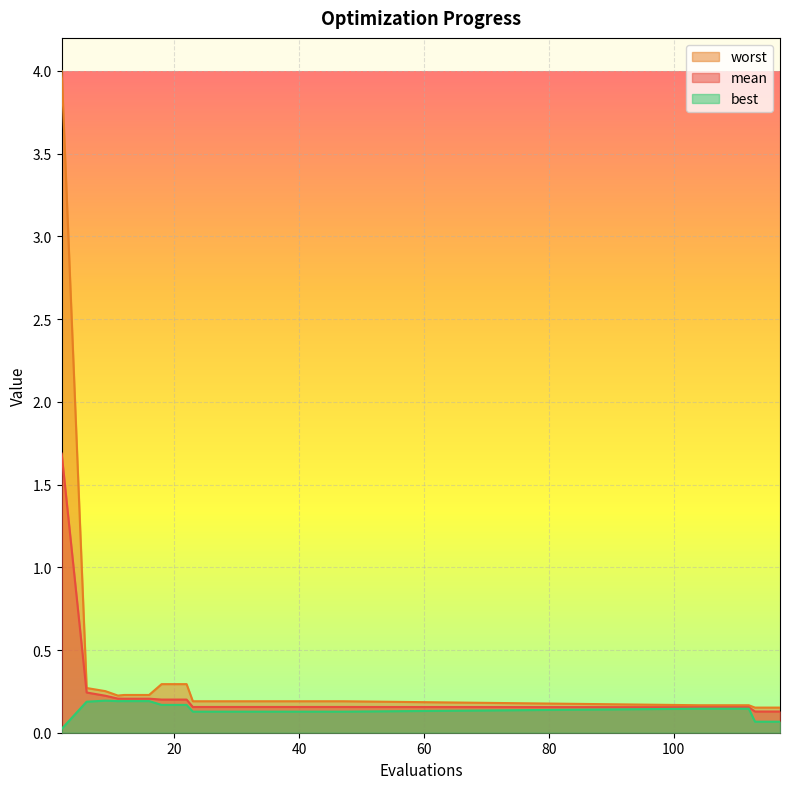

Reading right to left, extract all data points from this chart.

mean: 117=0.1	113=0.1	112=0.2	108=0.2	104=0.2	47=0.2	43=0.2	39=0.2	35=0.2	31=0.2	27=0.2	23=0.2	22=0.2	18=0.2	16=0.2	12=0.2	11=0.2	9=0.2	6=0.2	2=1.7
best: 117=0.1	113=0.1	112=0.1	108=0.1	104=0.1	47=0.1	43=0.1	39=0.1	35=0.1	31=0.1	27=0.1	23=0.1	22=0.2	18=0.2	16=0.2	12=0.2	11=0.2	9=0.2	6=0.2	2=0.0
worst: 117=0.2	113=0.2	112=0.2	108=0.2	104=0.2	47=0.2	43=0.2	39=0.2	35=0.2	31=0.2	27=0.2	23=0.2	22=0.3	18=0.3	16=0.2	12=0.2	11=0.2	9=0.3	6=0.3	2=4.0